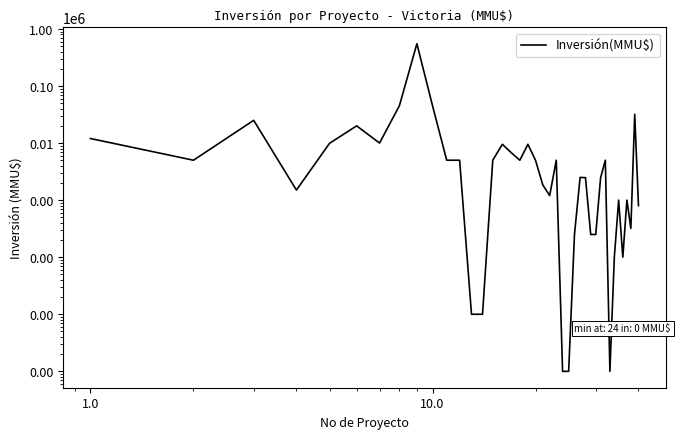

What is the value of the 11th point from the left?

5000